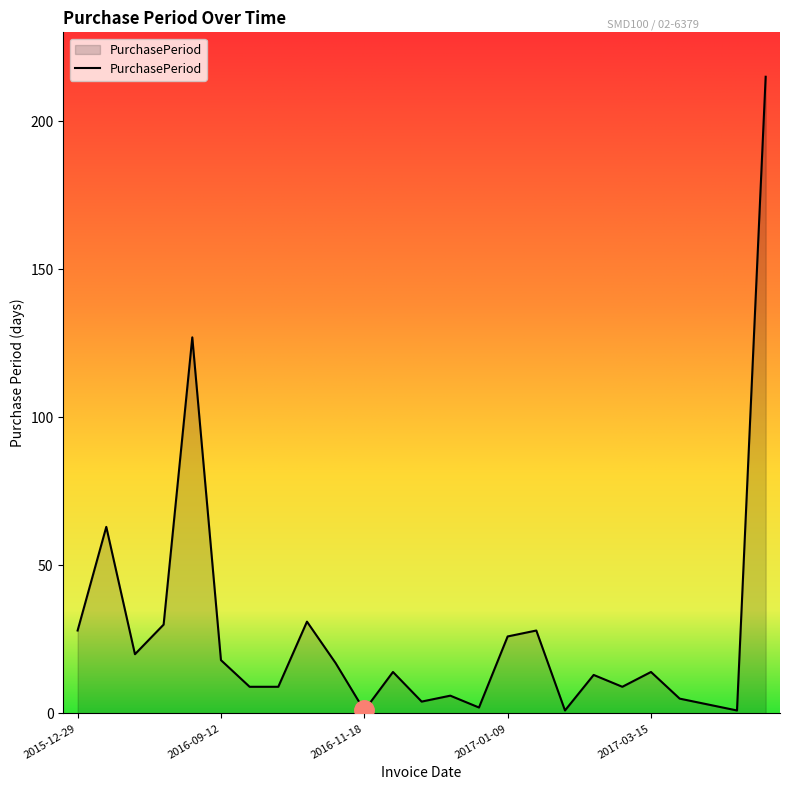

What is the maximum value shown in the chart?

215